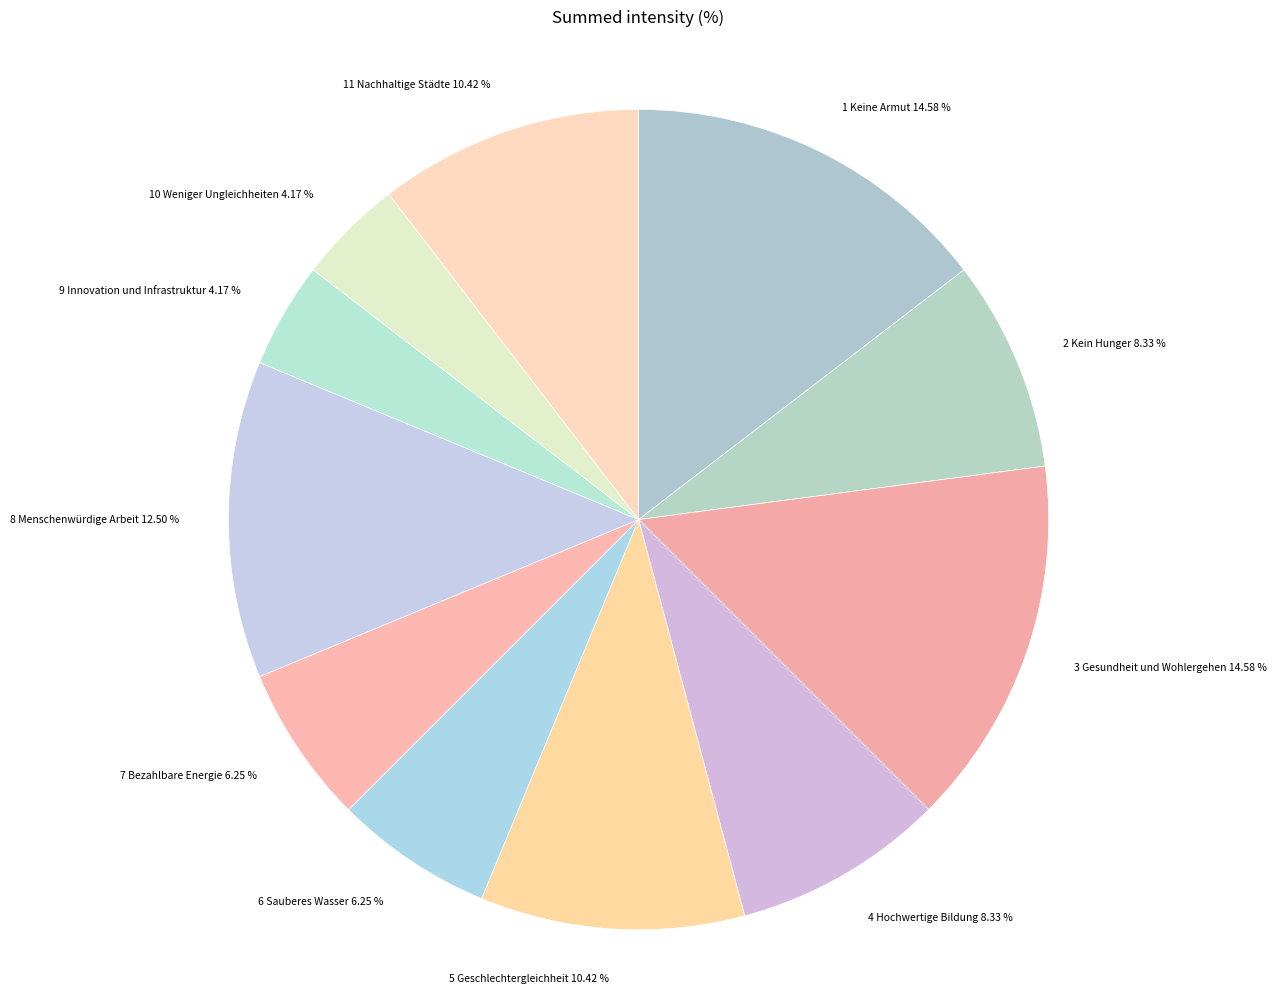

Do 9 Innovation und Infrastruktur 4.17 % and 5 Geschlechtergleichheit 10.42 % together represent more than half of the pie?

No